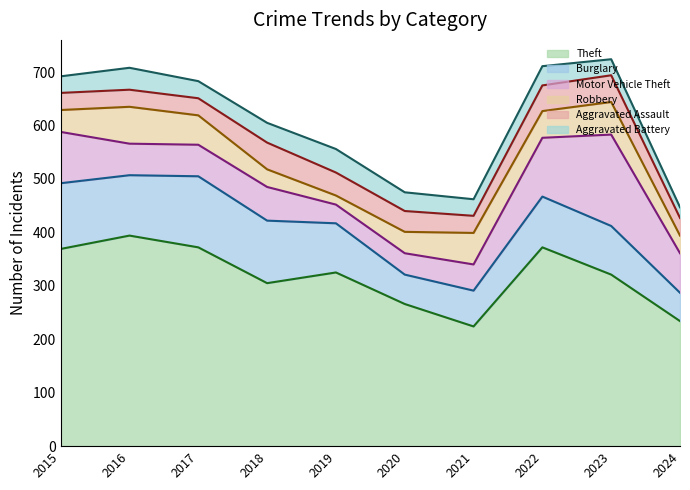

What is the total value across all series at 2016?

708